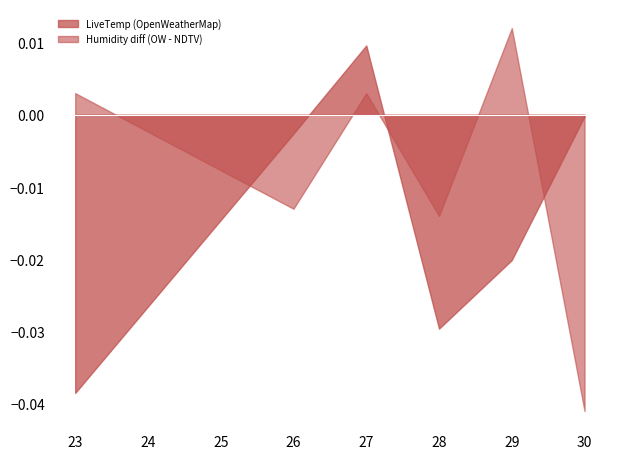

Rank the series by their maximum value, from highest to lowest.

Humidity diff (OW - NDTV), LiveTemp (OpenWeatherMap)